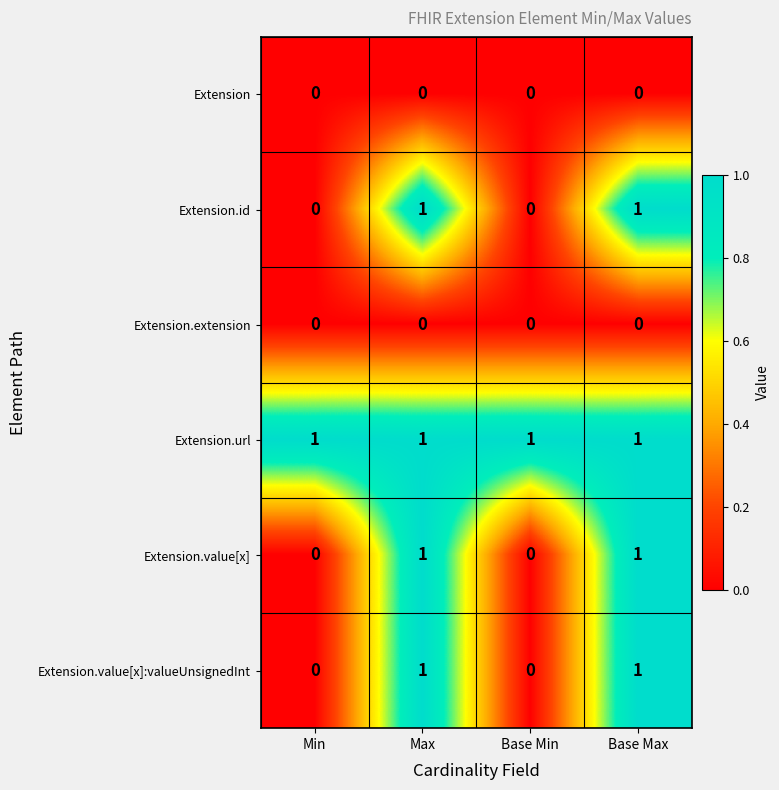

Which series has the largest total across all categories?

Extension.url